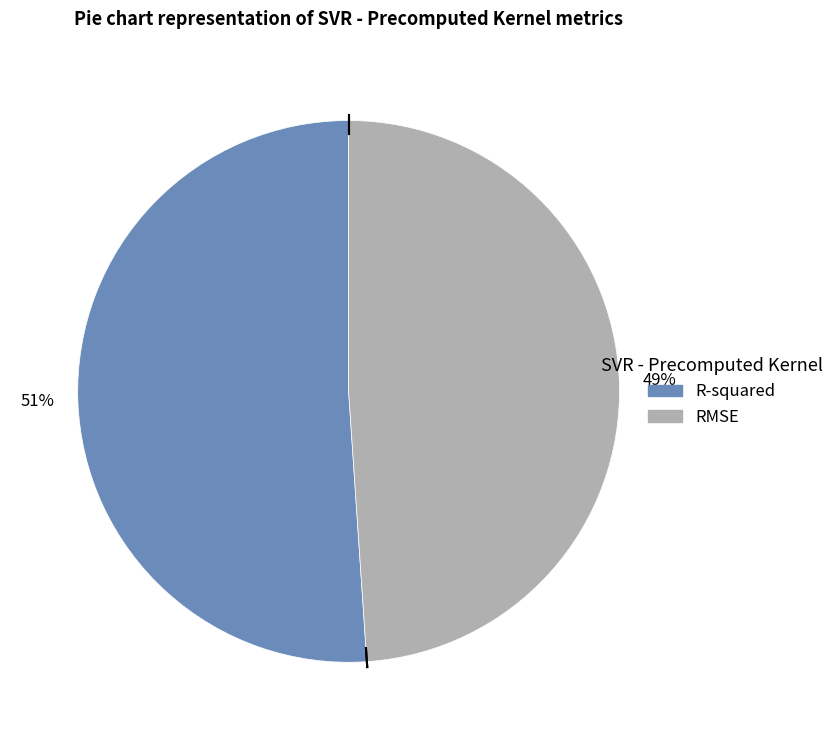

Which has a higher value, R-squared or RMSE?

R-squared